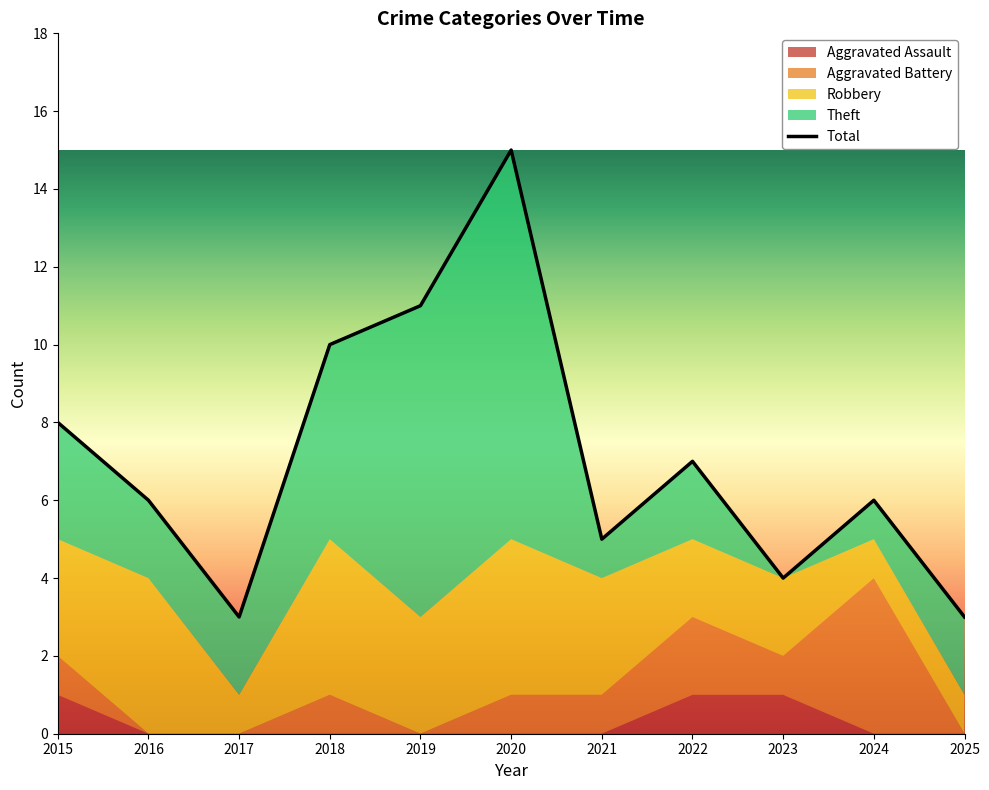

What is the value of the Robbery point at the 6th from the left?

4